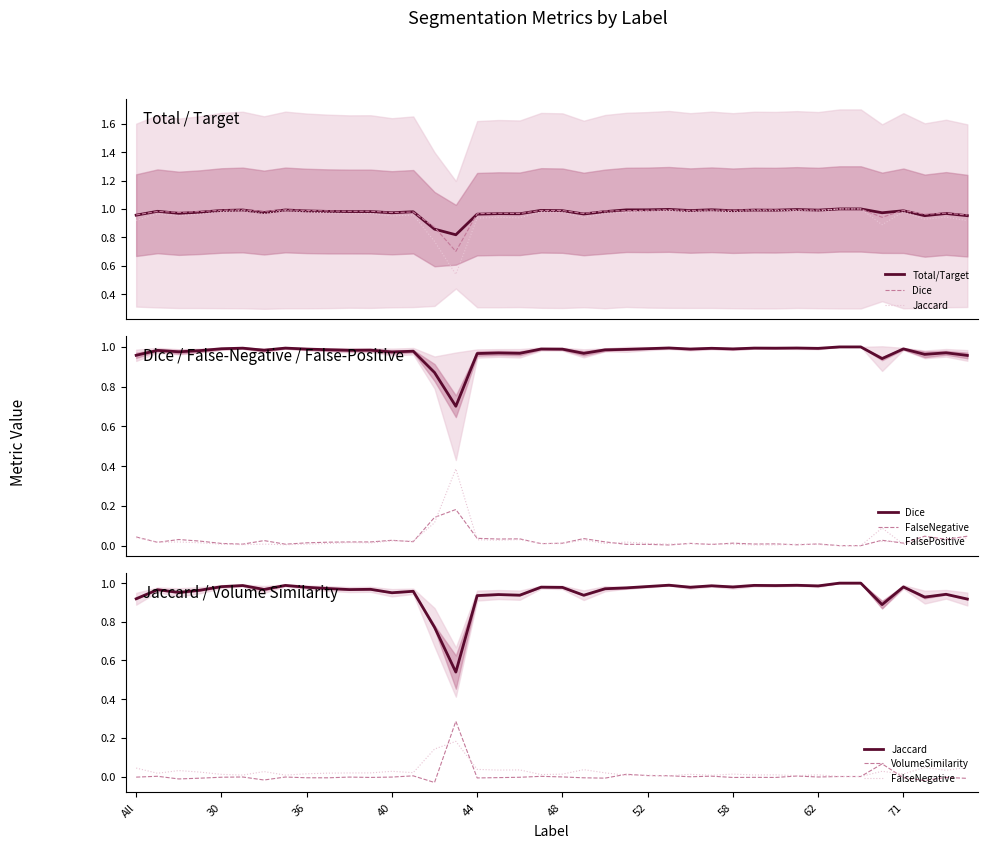

How many lines are shown in the chart?

6